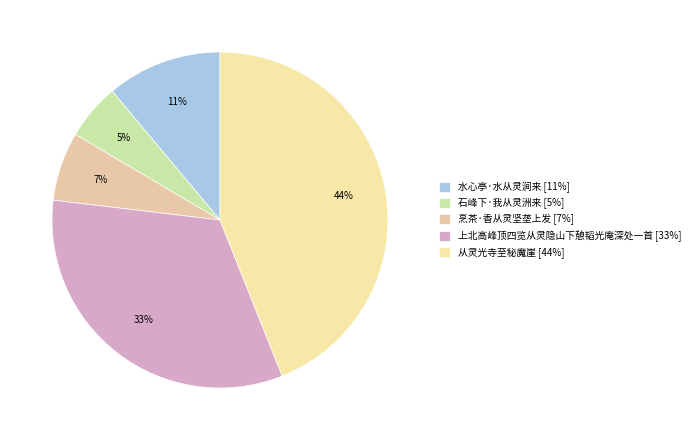

How many slices are in this pie chart?

5